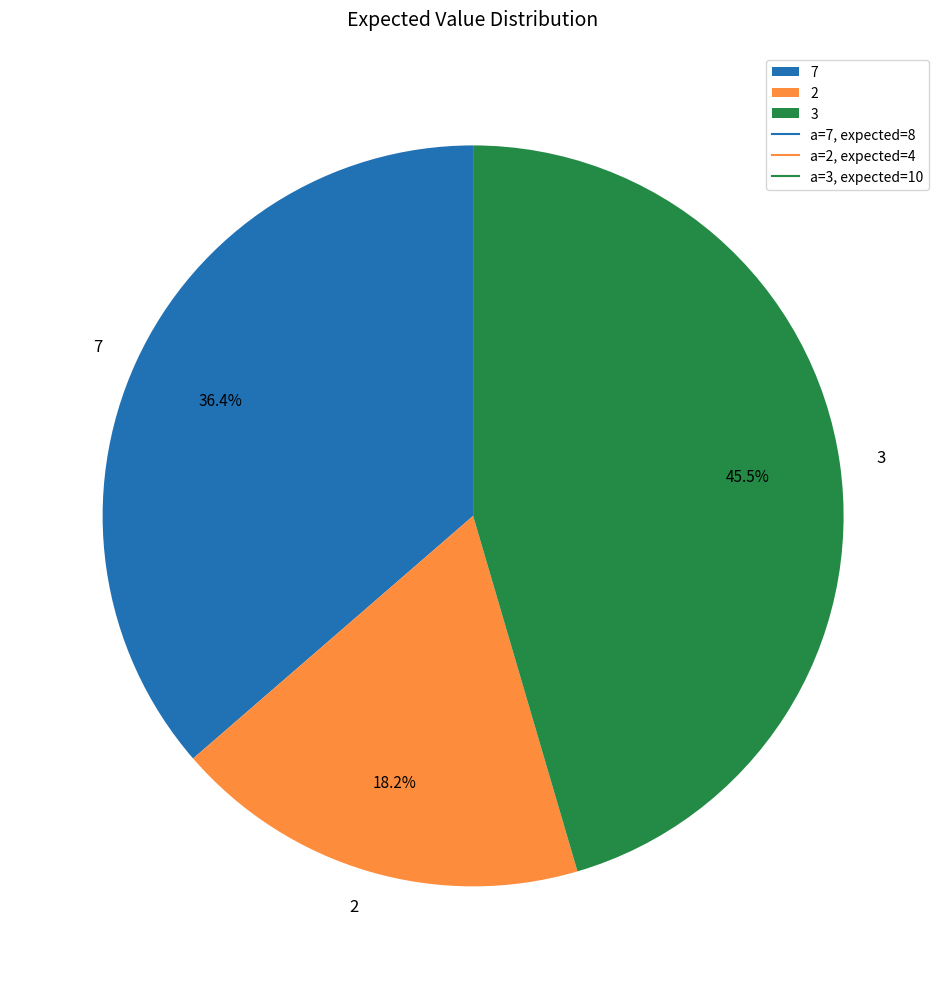

Do 2 and 7 together represent more than half of the pie?

Yes